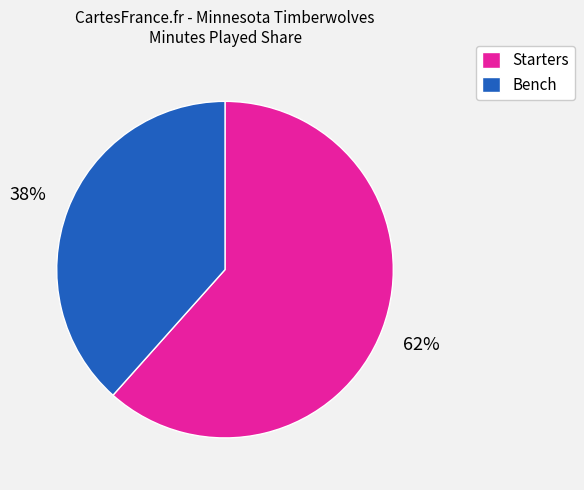

Count the number of slices in the pie.

2